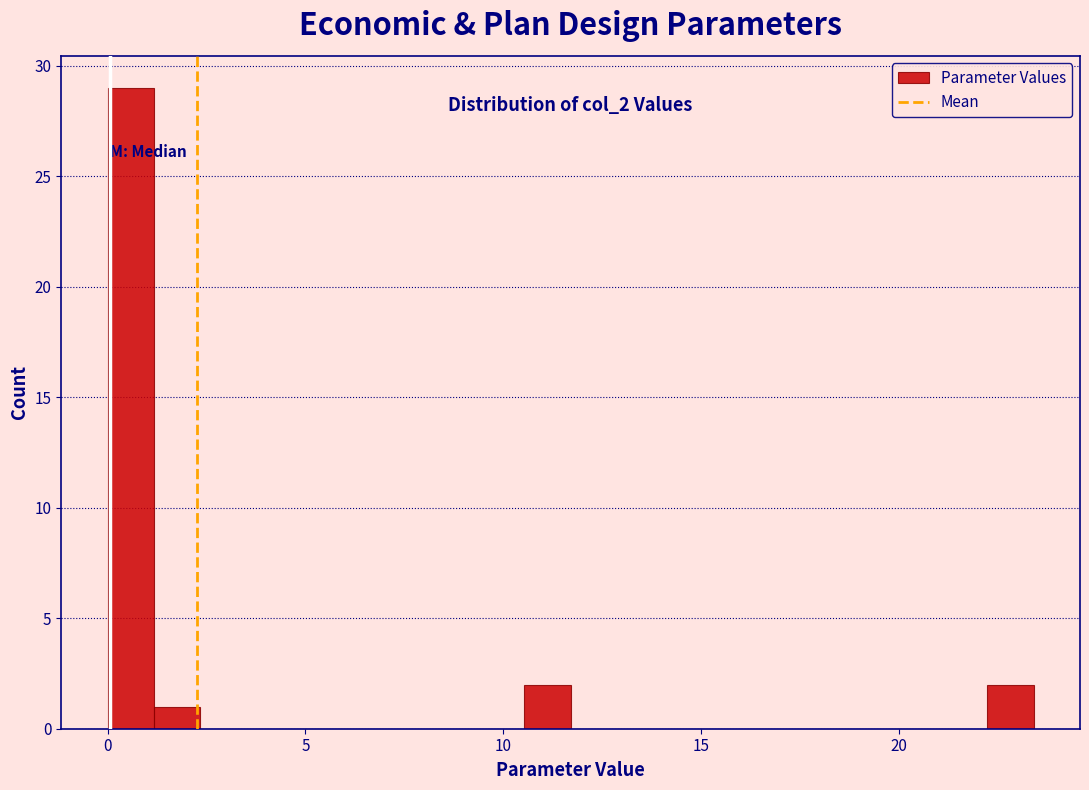

Around what value on the x-axis is the tallest bar? Give the approximate position of its centre, as read against the axis.

0.5